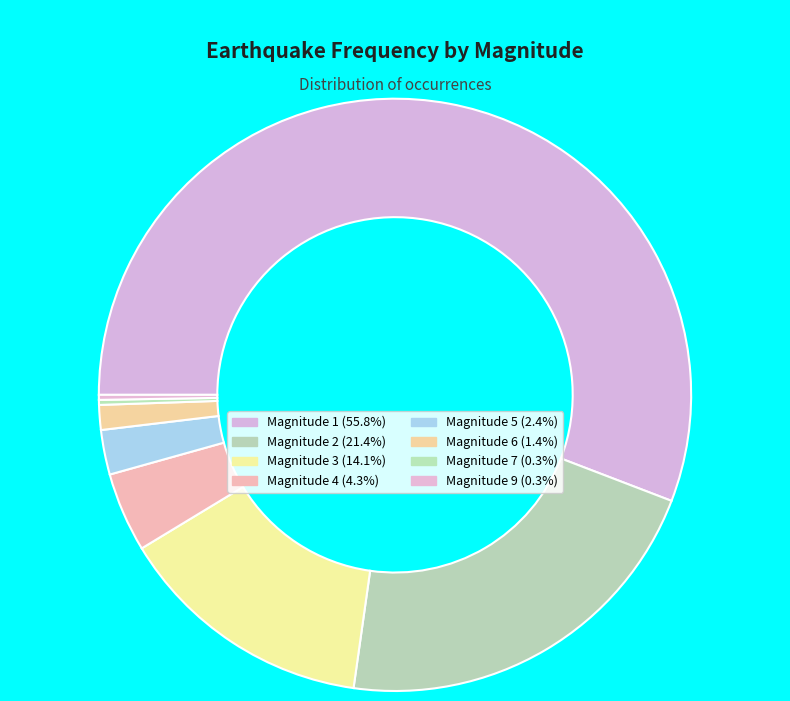

What is the largest slice in the pie chart?

1